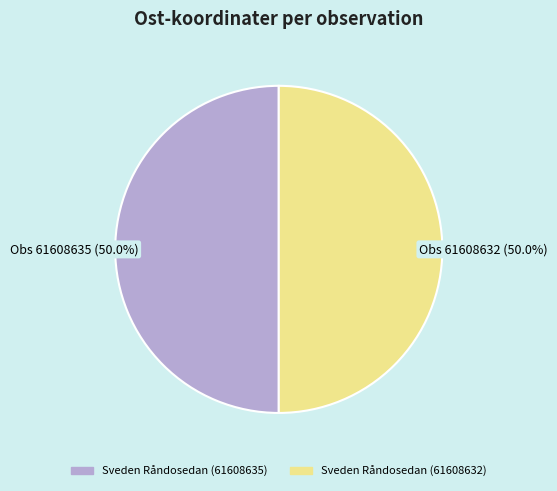

What is the ratio of the value at Sveden Råndosedan (61608632) to the value at Sveden Råndosedan (61608635)?

1.0